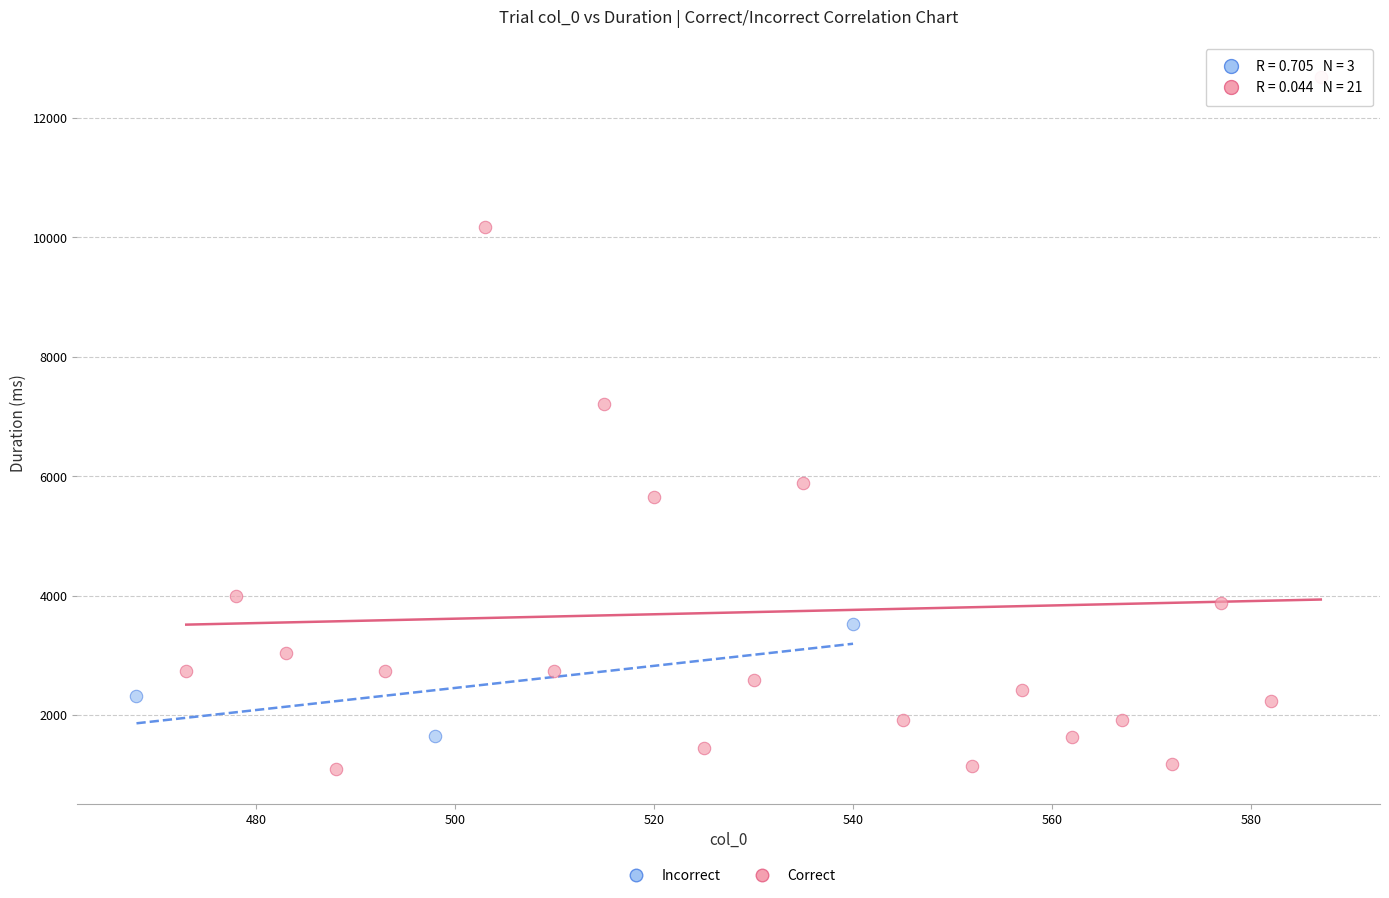

Which series has the widest spread of Y values?

Correct